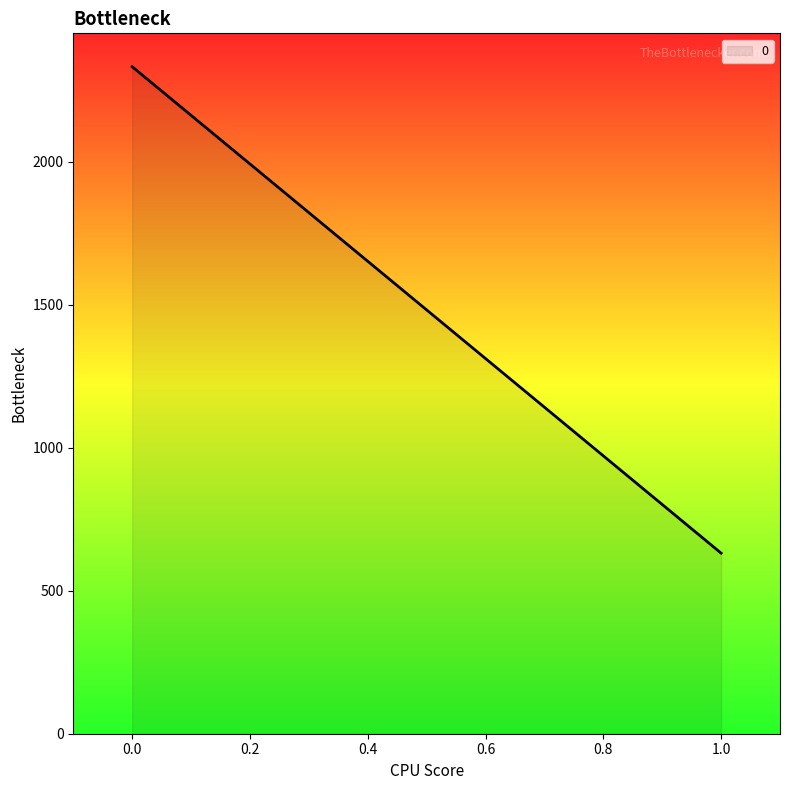

What is the maximum value shown in the chart?

2332.3